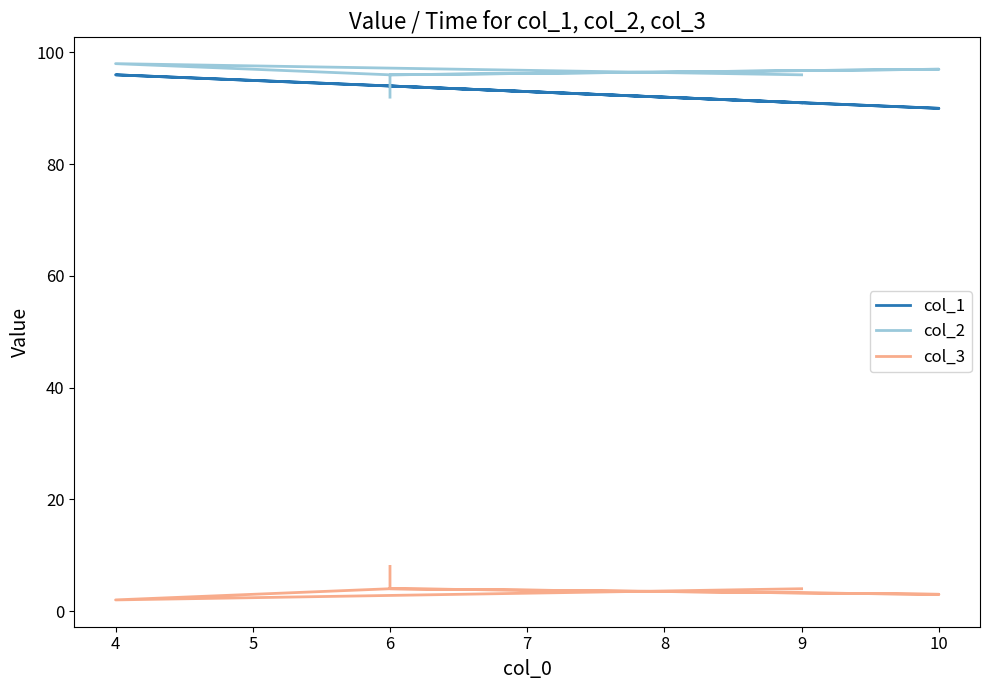

What is the highest value of the col_2 series?

98